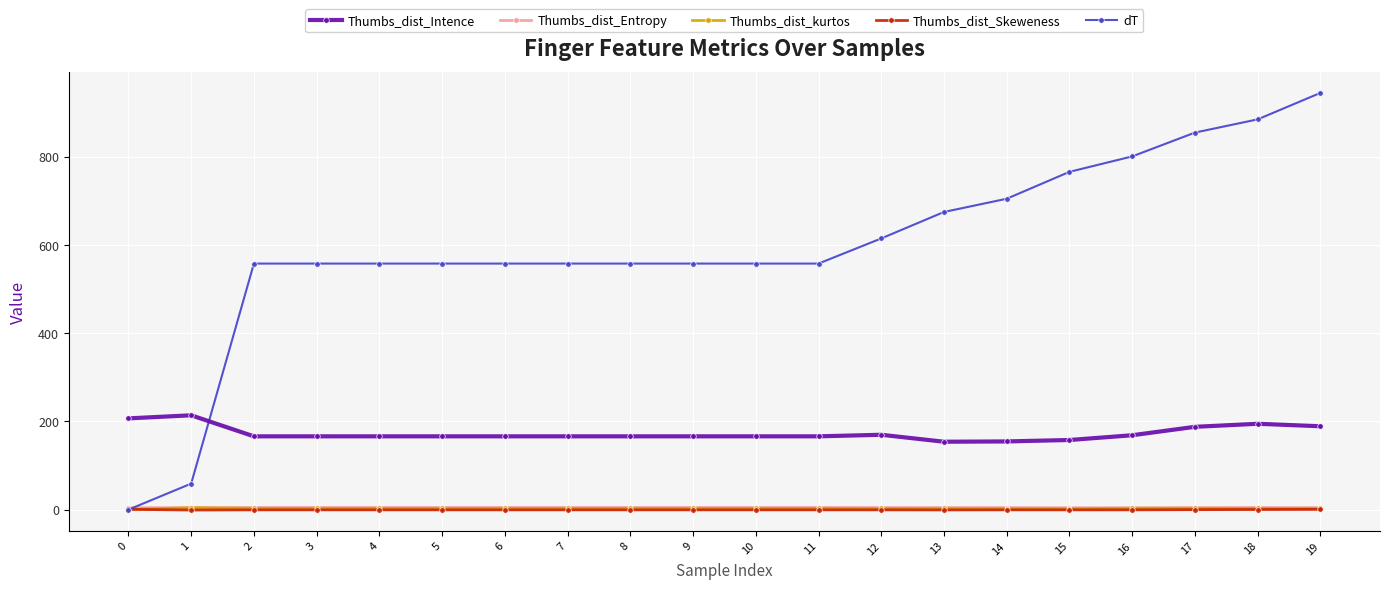

Which series has the widest spread of values?

dT